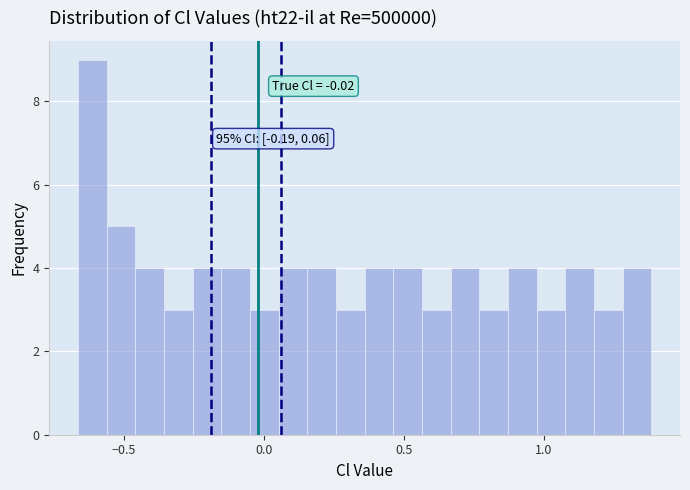

Read against the x-axis, roughly where is the centre of the tallest bar?

-0.60